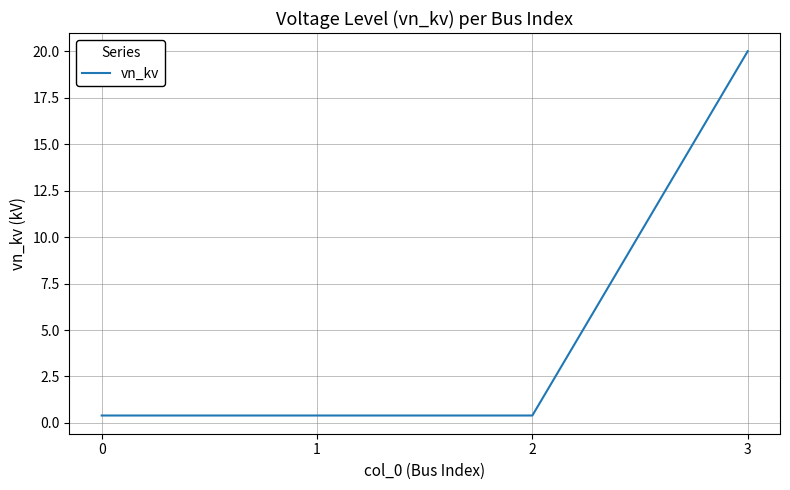

What is the sum of the values at 2 and 0?

0.8